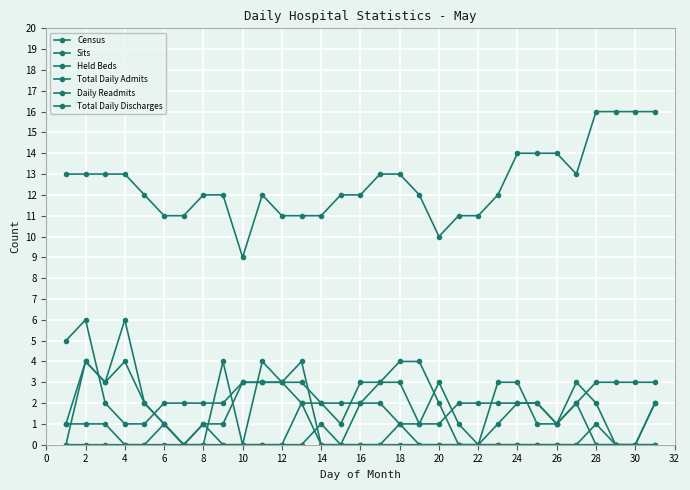

At which label does Sits reach its peak?

22